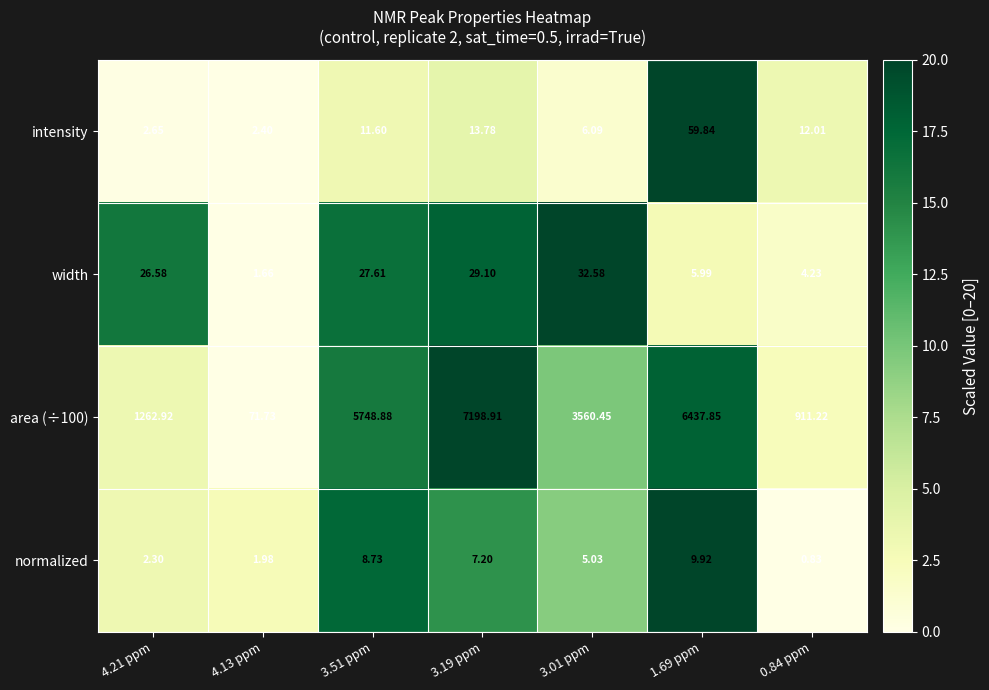

Is the value of area (÷100) at 3.01 ppm greater than the value of normalized at 0.84 ppm?

Yes